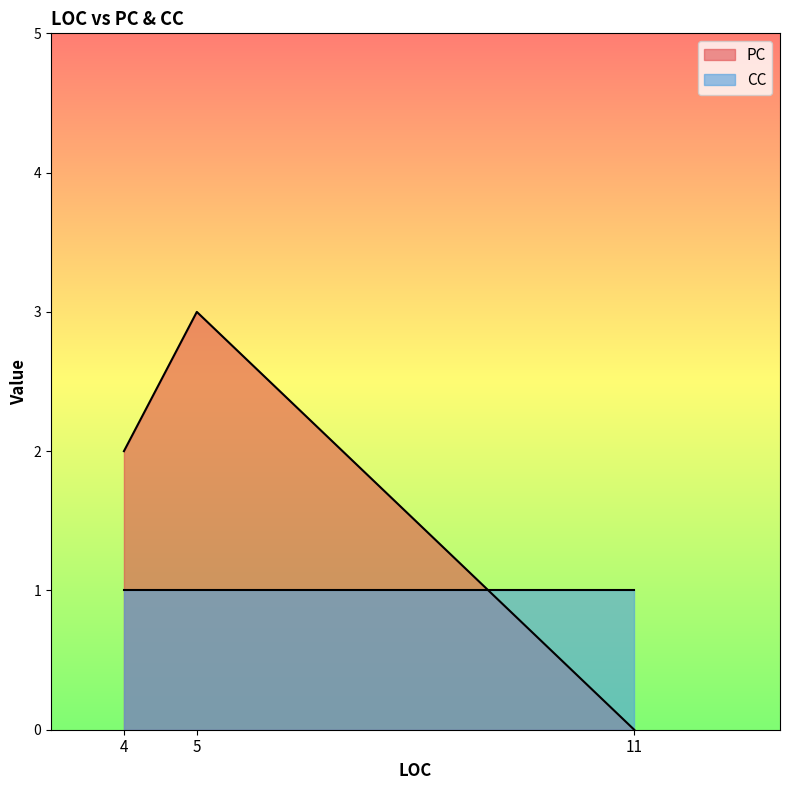

What is the value of the CC point at the 1st from the left?

1